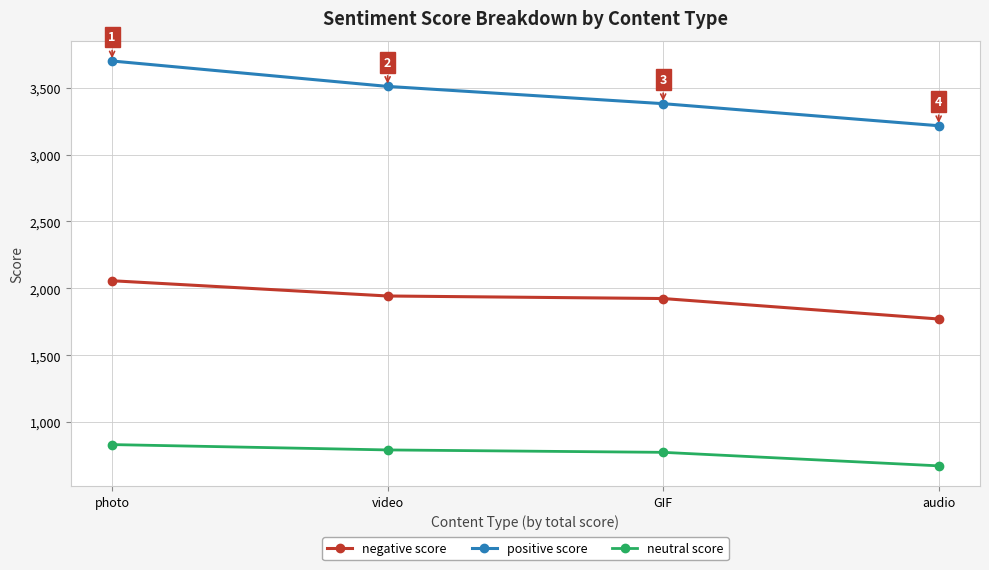

True or false: negative score has more than 1 interior local peaks.

False